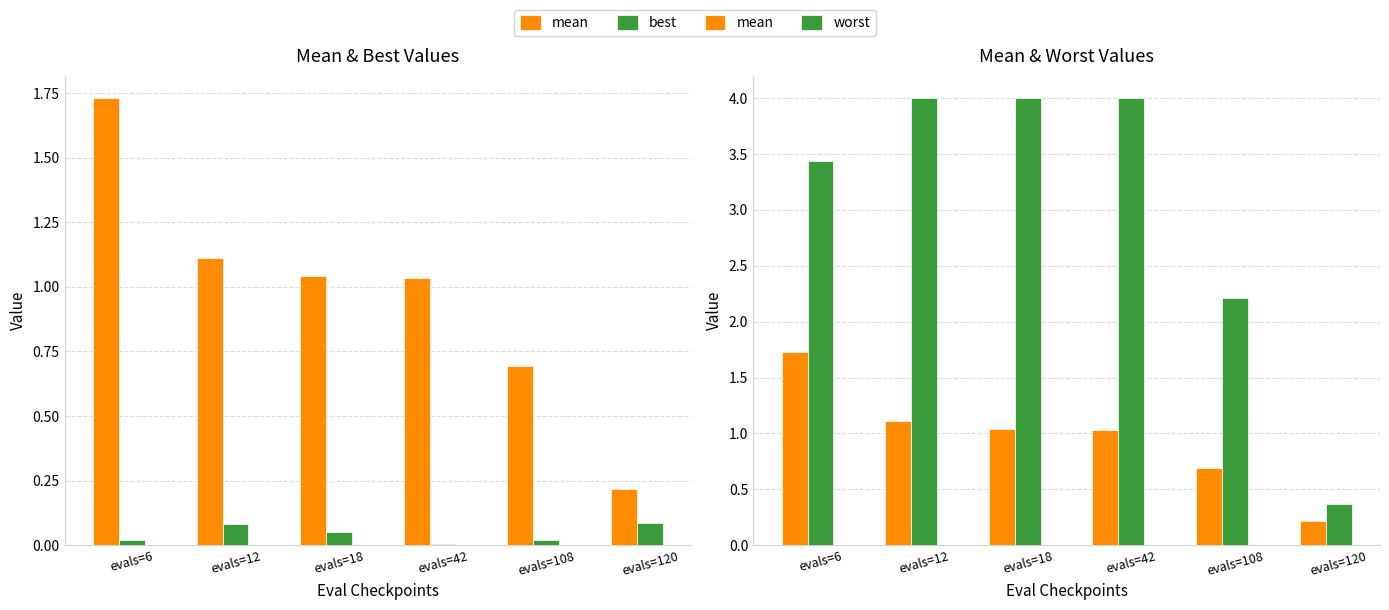

The worst series shows 7.1 at evals=12. True or false?

False